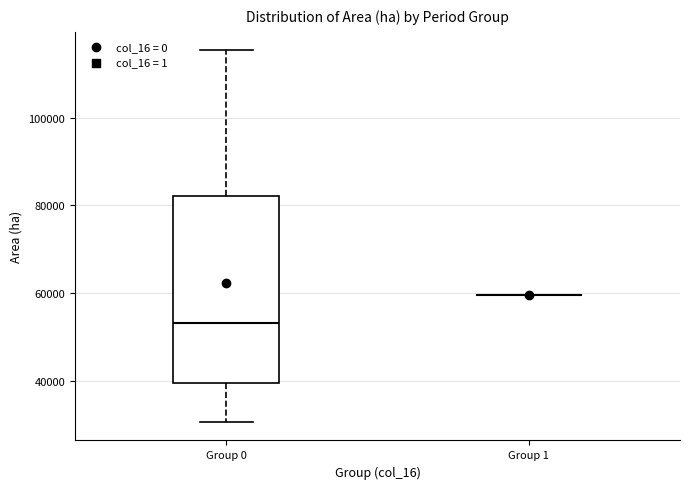

Comparing the boxes themselves (not the whiskers), which one is the tallest?

Group 0